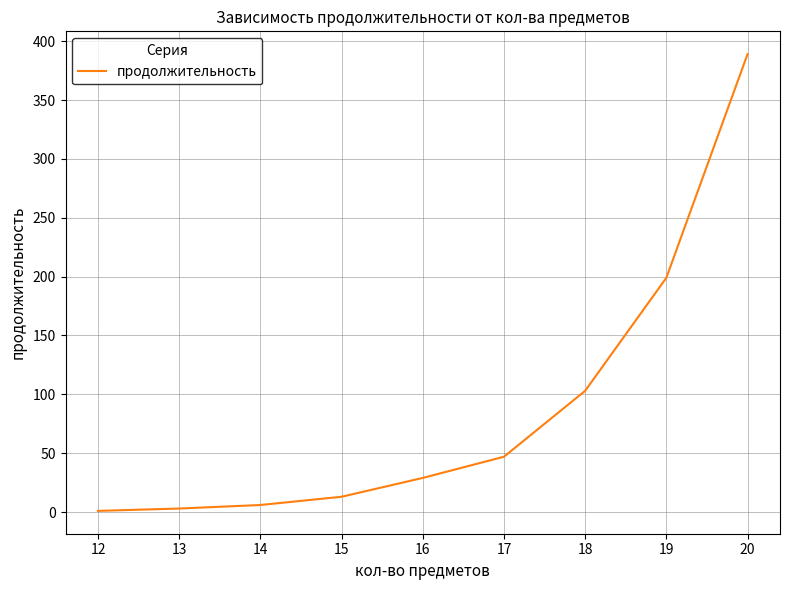

True or false: the data has more than 1 interior local peaks.

False